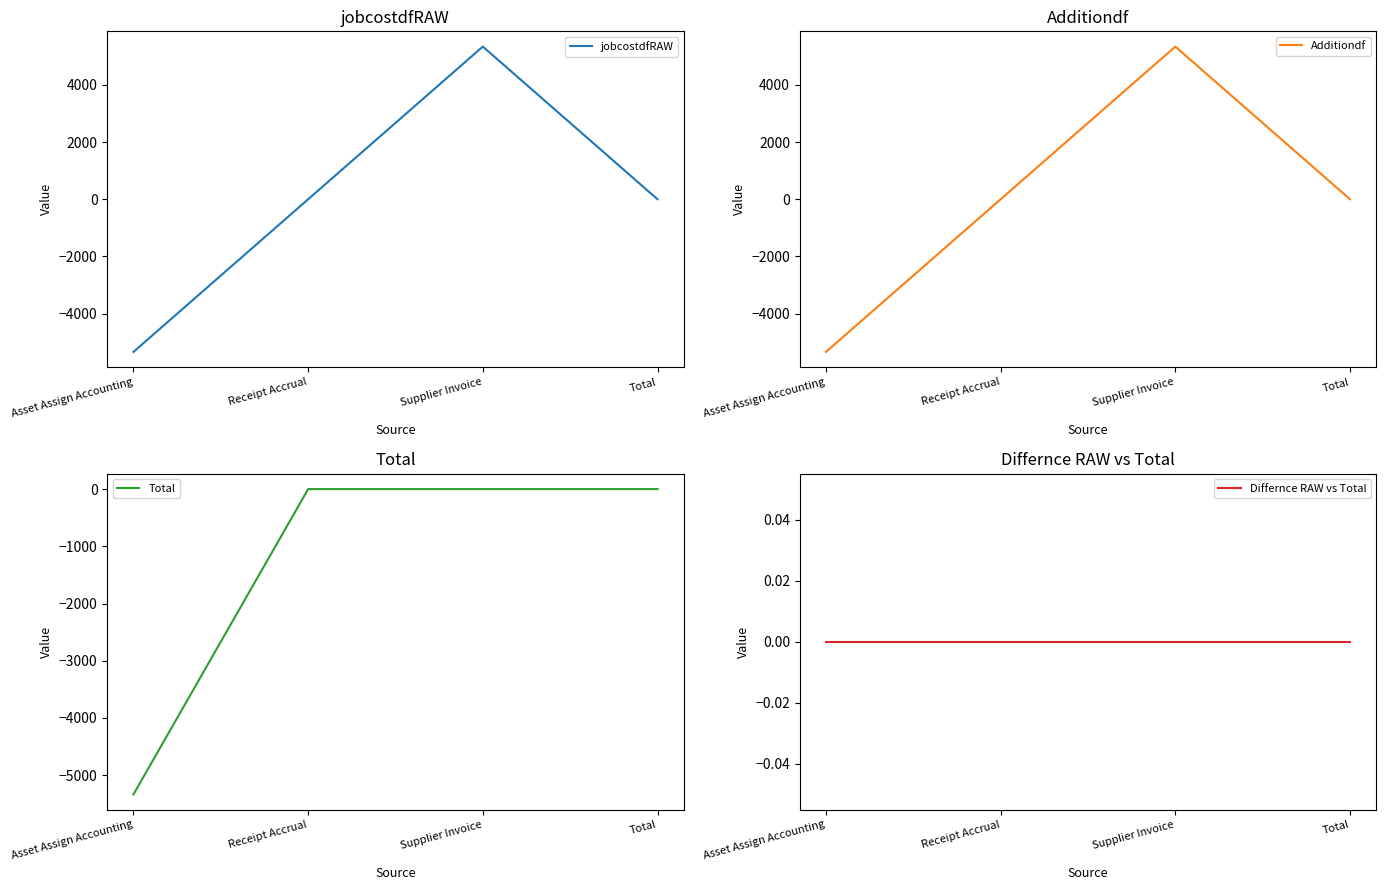

True or false: Additiondf and jobcostdfRAW cross at least once.

False